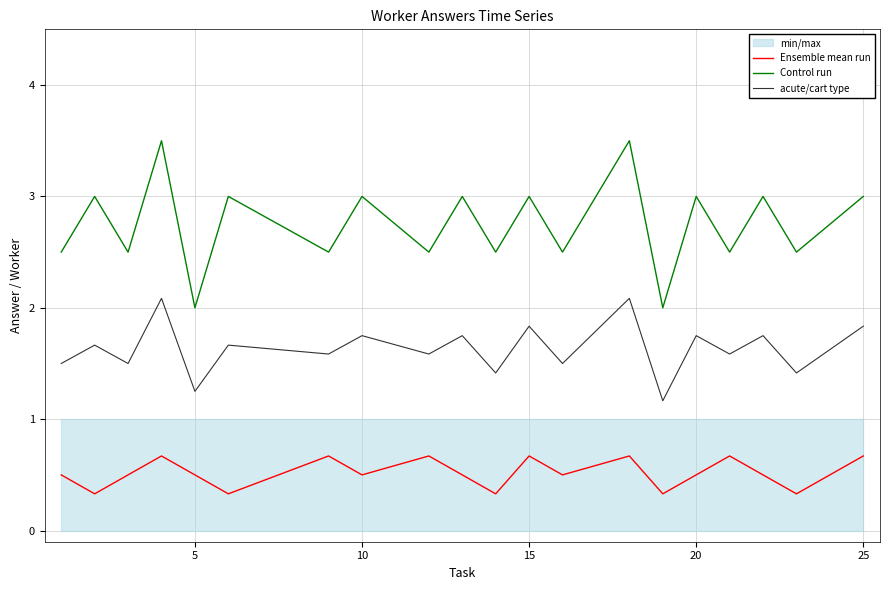

True or false: Control run and acute/cart type cross at least once.

False